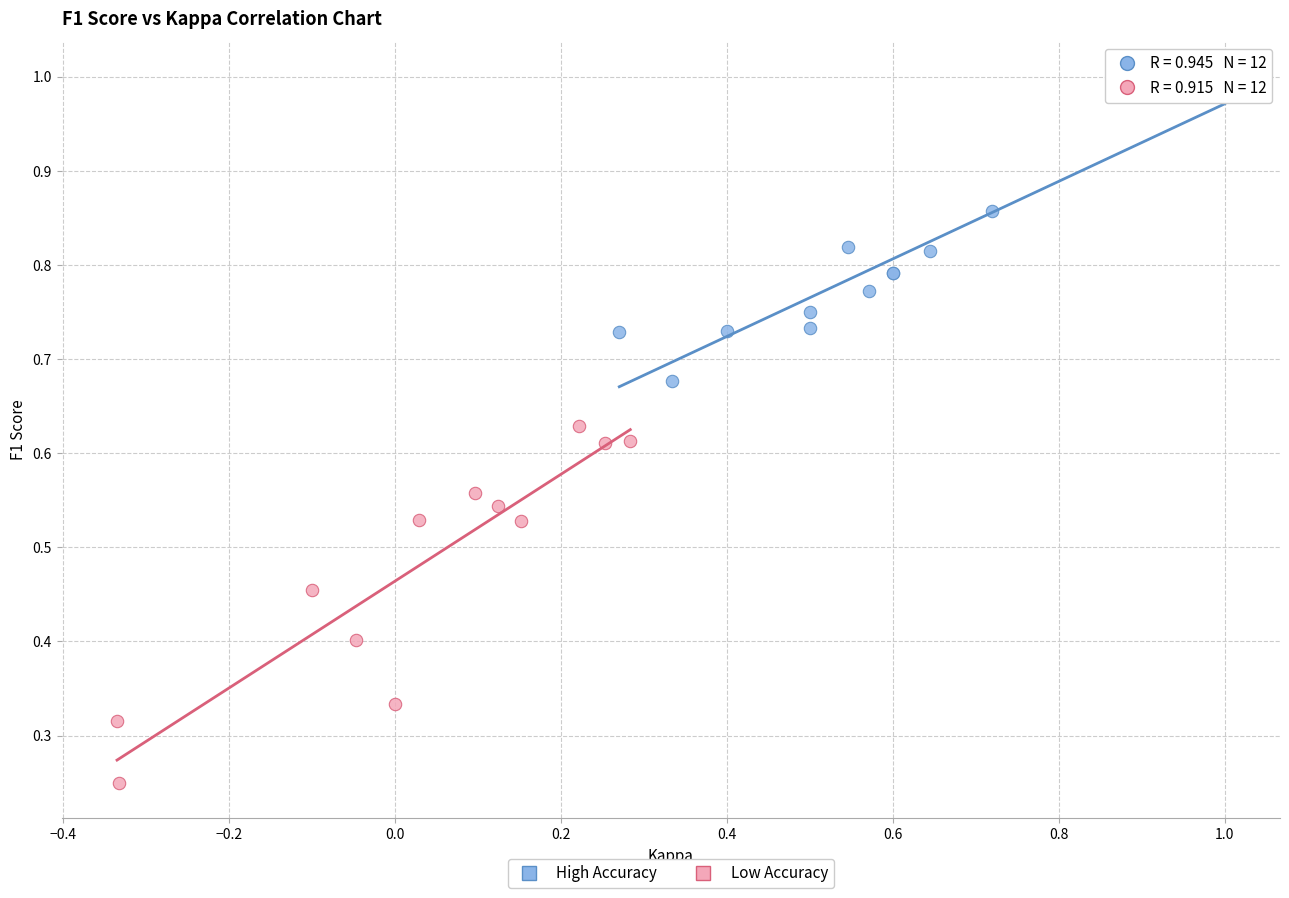

Which series has the widest spread of Y values?

Low Accuracy